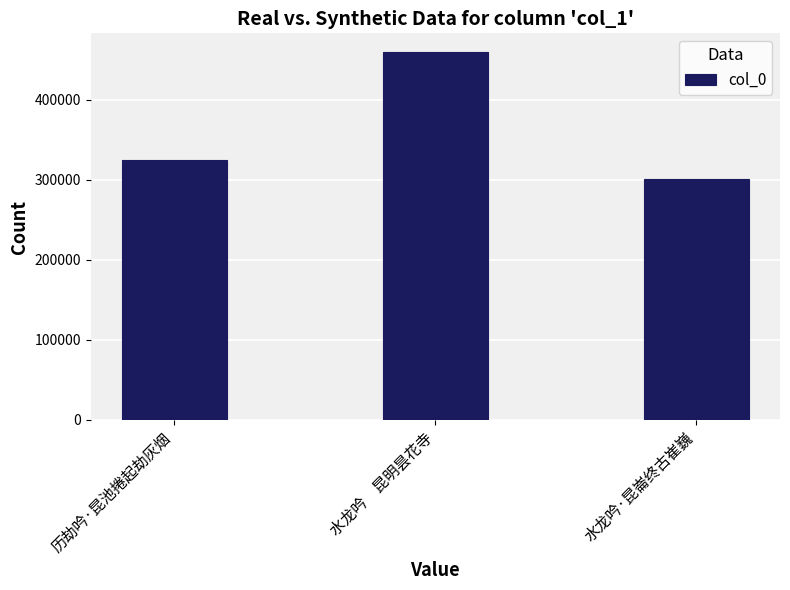

At which label is the value closest to 380339?

历劫吟·昆池捲起劫灰烟